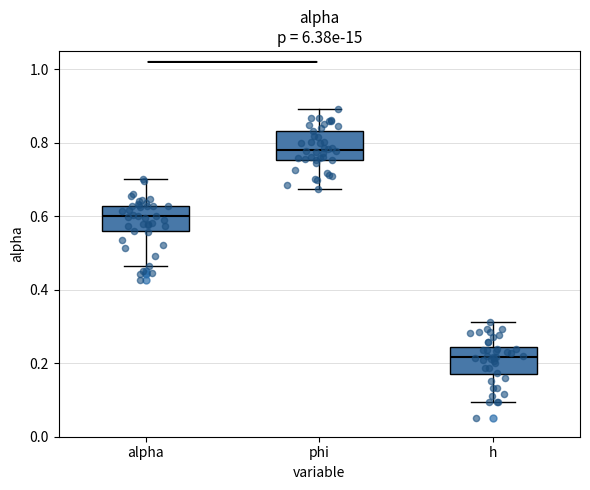

Reading left to right, read every box against the y-axis: the position of its median line, the range the box covers, and the ends of its whiskers. The values are not printed on the chart, so give them approximately, as read against the axis.

alpha: median 0.60, box 0.56 to 0.62, whiskers 0.46 to 0.70
phi: median 0.78, box 0.76 to 0.84, whiskers 0.68 to 0.90
h: median 0.22, box 0.16 to 0.24, whiskers 0.10 to 0.32